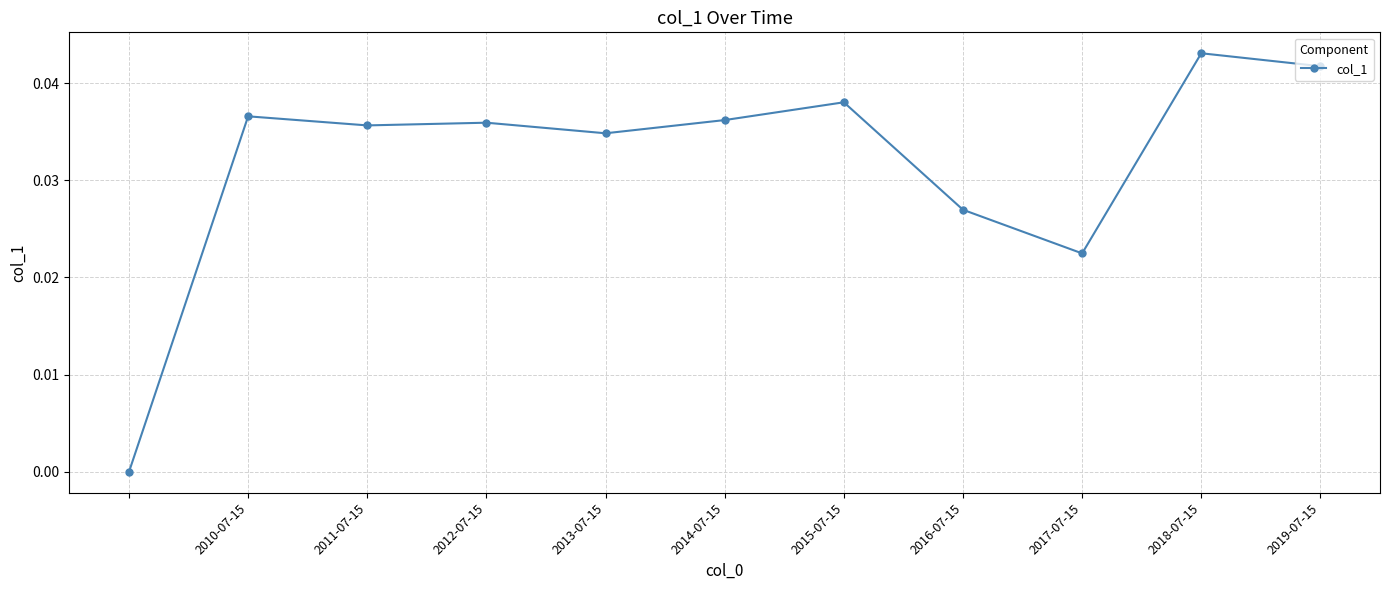

Count the number of categories in the chart.

11